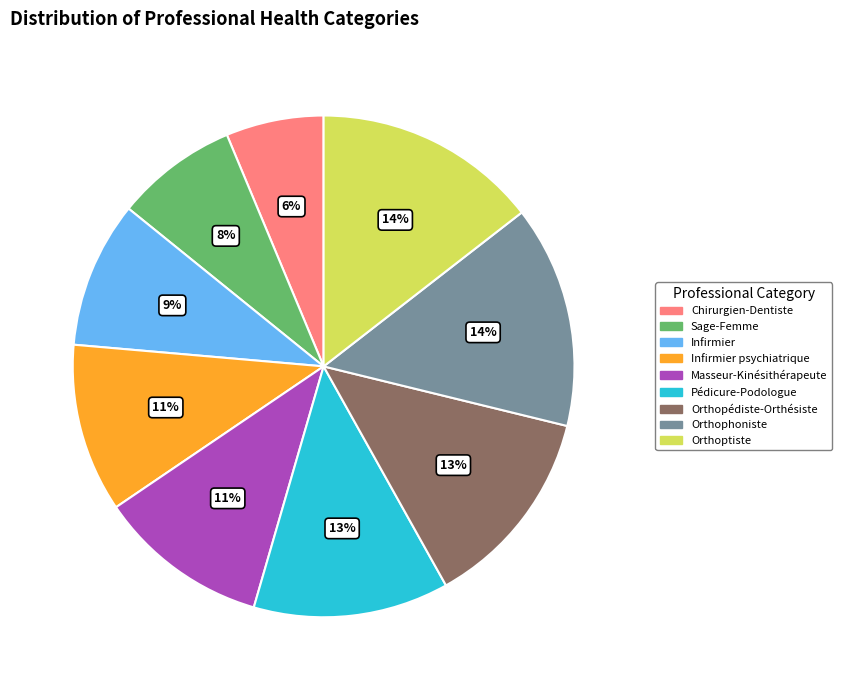

Is there a majority slice in this chart?

No